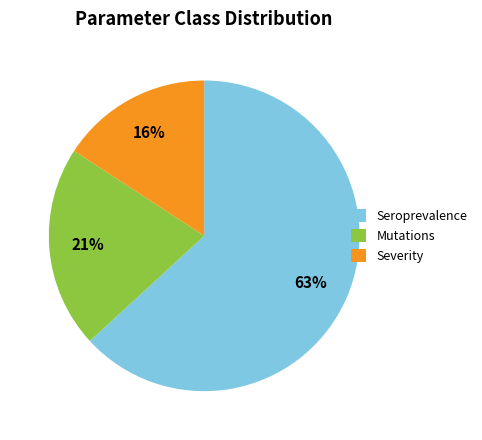

The Seroprevalence slice represents 63% of the pie. True or false?

True